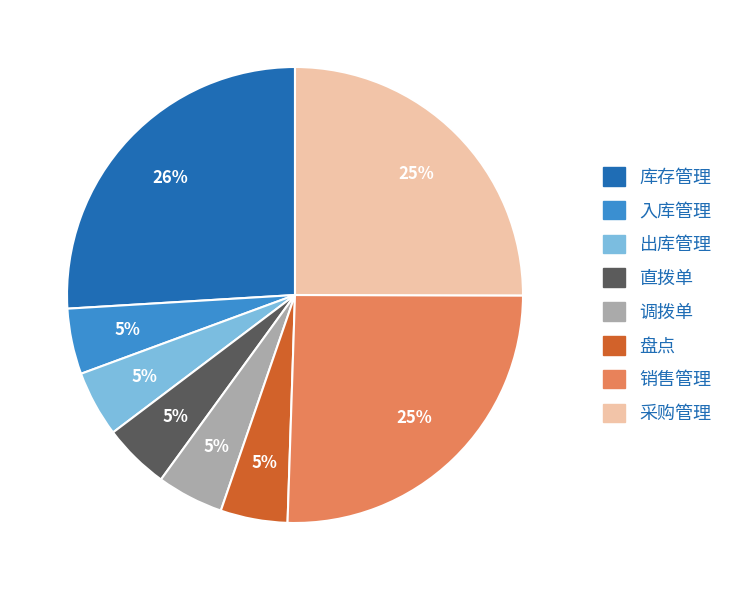

The 采购管理 slice represents 34% of the pie. True or false?

False